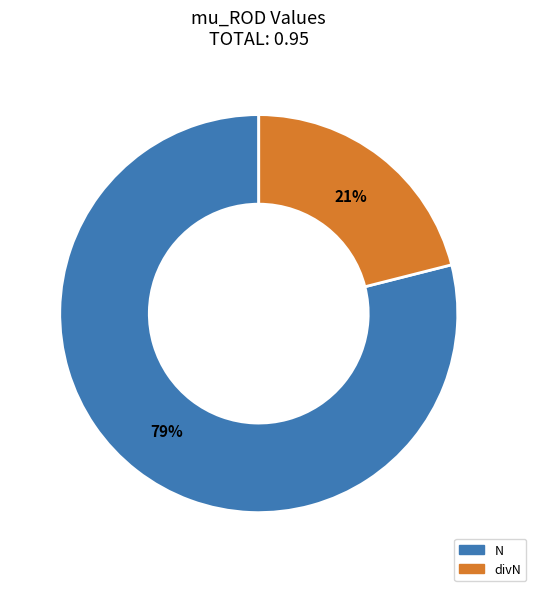

To the nearest percent, what is the difference between the divN and N slice percentages?

58%